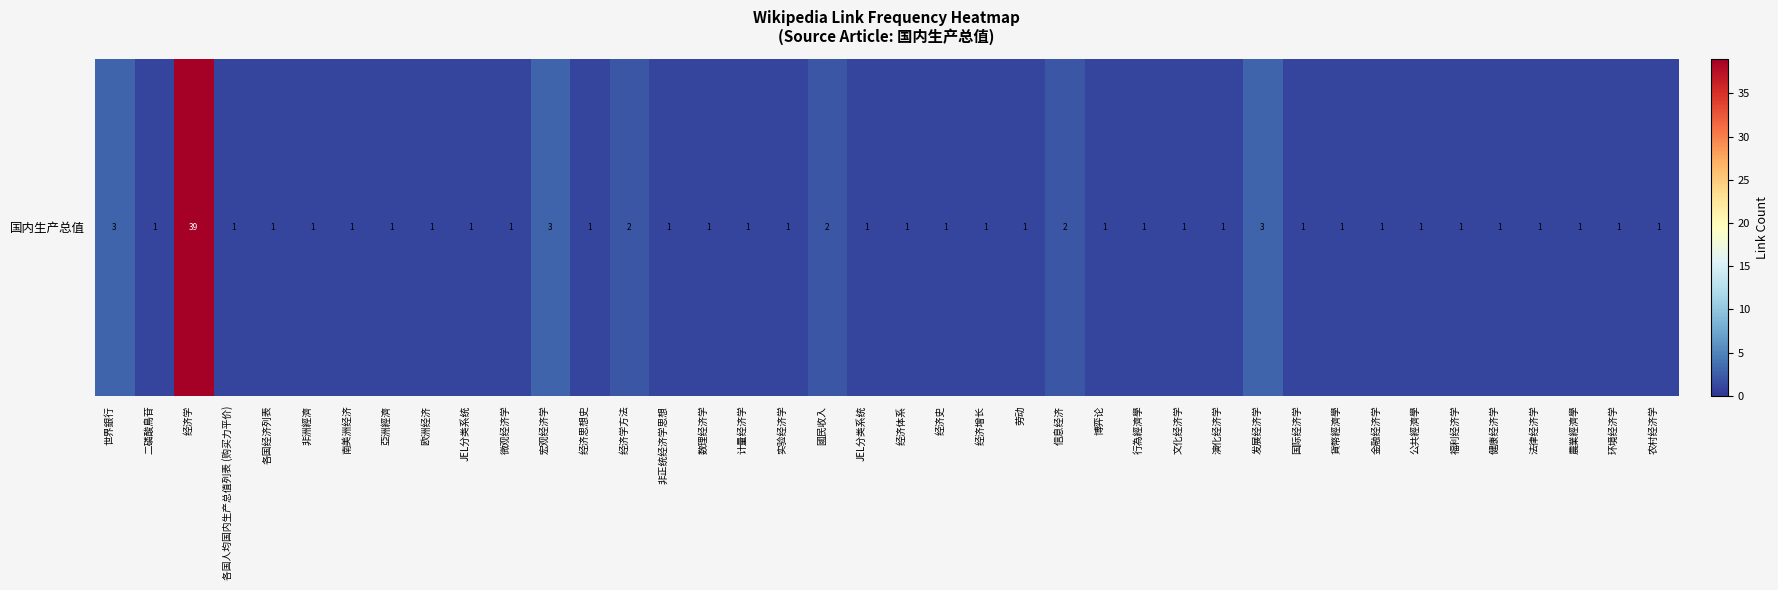

Reading right to left, what are all the values shown in this chart?

农村经济学=1	环境经济学=1	農業經濟學=1	法律经济学=1	健康经济学=1	福利经济学=1	公共經濟學=1	金融经济学=1	貨幣經濟學=1	国际经济学=1	发展经济学=3	演化经济学=1	文化经济学=1	行為經濟學=1	博弈论=1	信息经济=2	劳动=1	经济增长=1	经济史=1	经济体系=1	JEL分类系统=1	國民收入=2	实验经济学=1	计量经济学=1	数理经济学=1	非正统经济学思想=1	经济学方法=2	经济思想史=1	宏观经济学=3	微观经济学=1	JEL分类系统=1	欧洲经济=1	亞洲經濟=1	南美洲经济=1	非洲經濟=1	各国经济列表=1	各国人均国内生产总值列表 (购买力平价)=1	经济学=39	二磷酸鳥苷=1	世界銀行=3